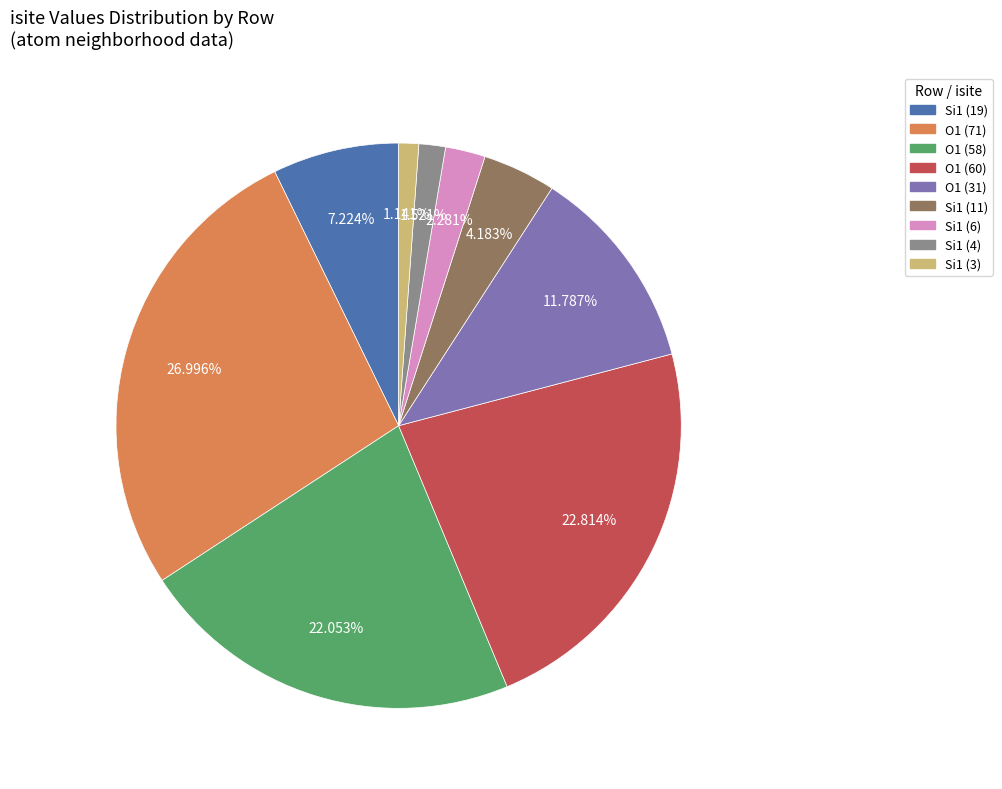

Is Si1 (19) the majority of the pie?

No